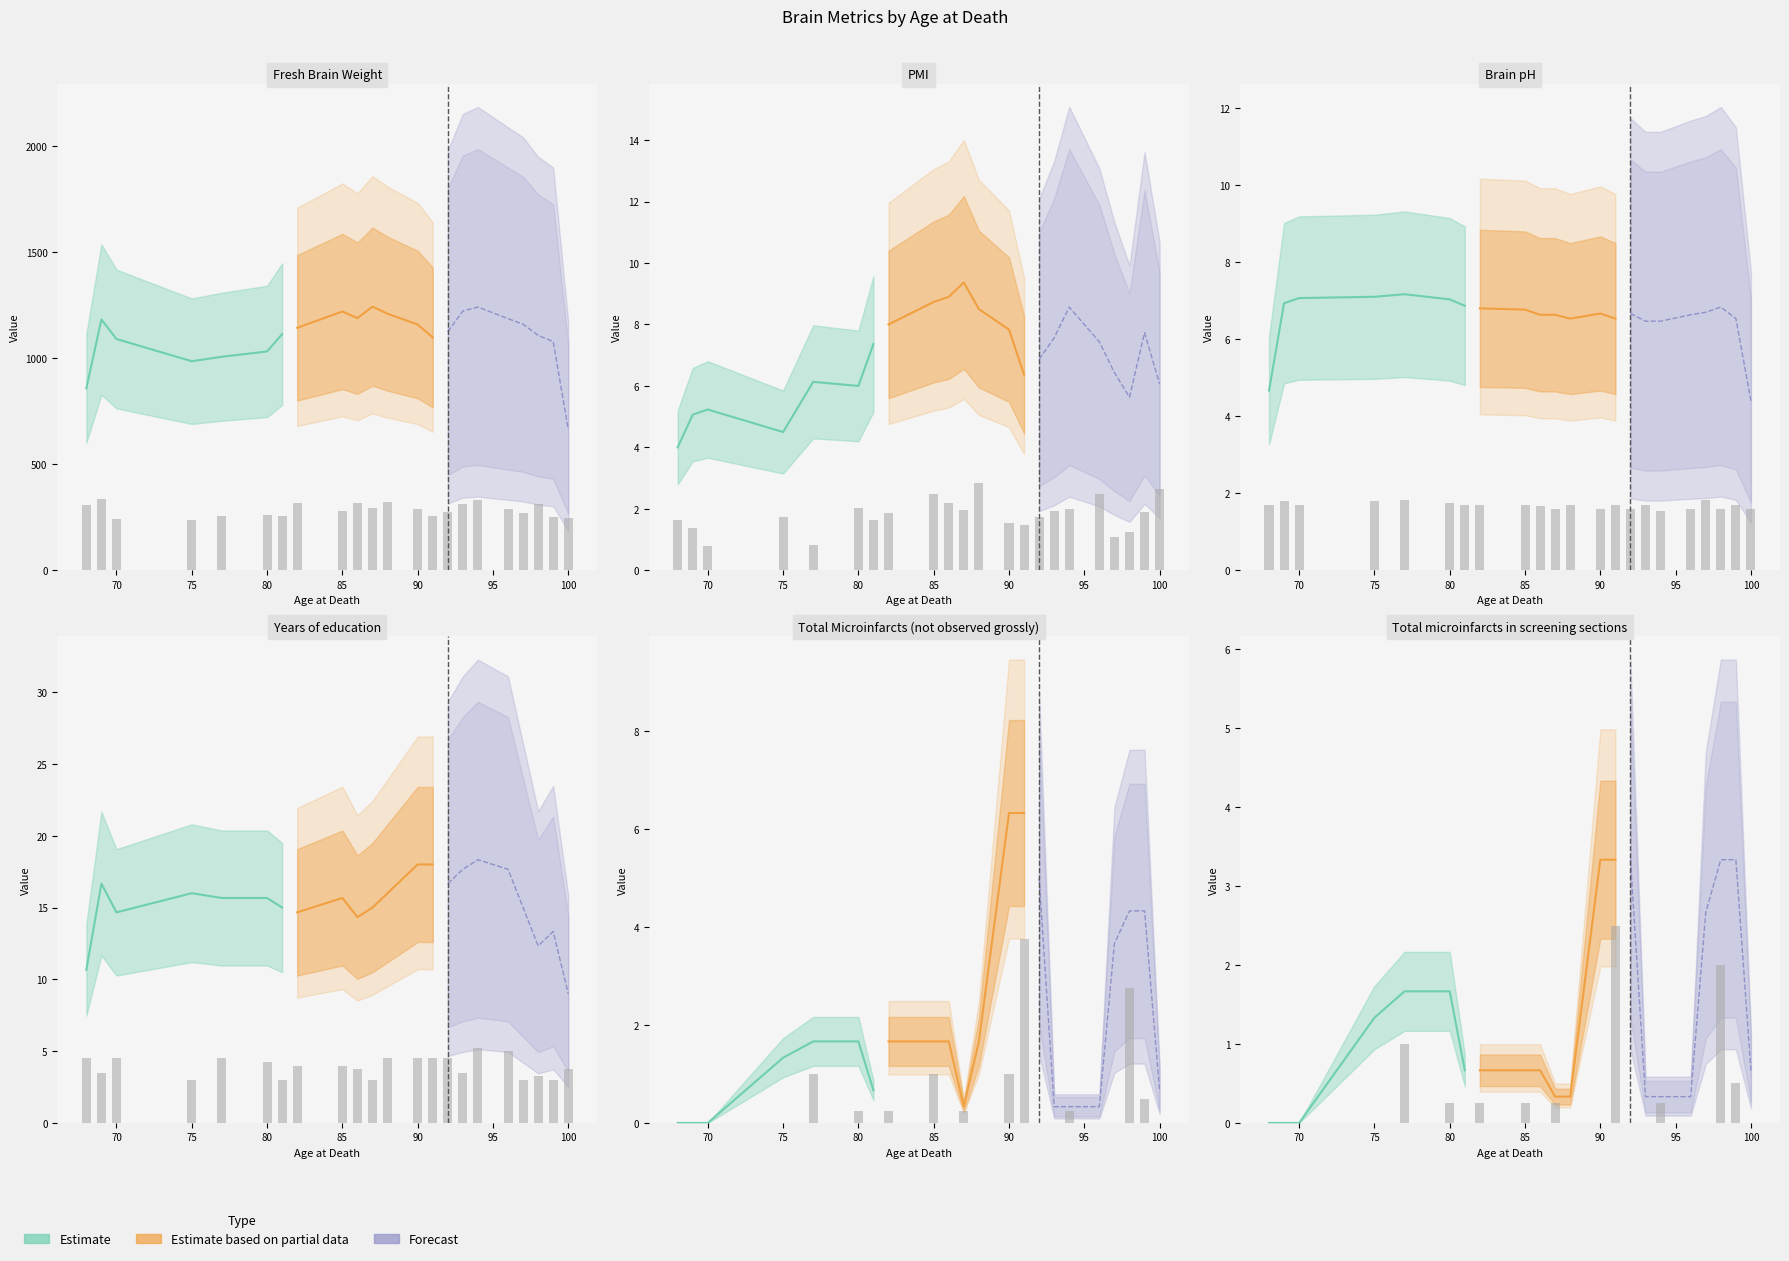

What is the lowest value of the Fresh Brain Weight series?

239.0